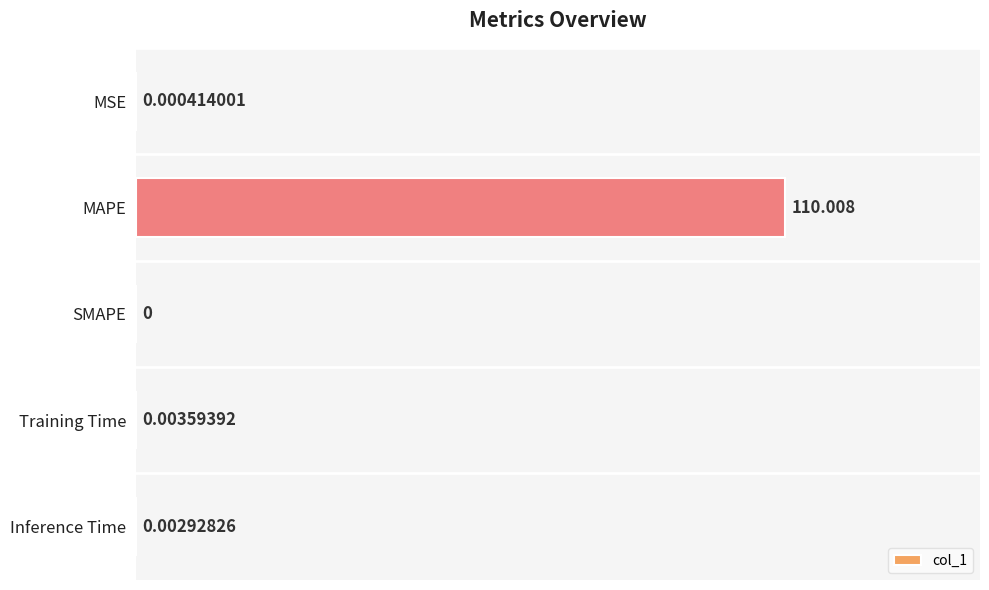

Which label corresponds to the largest value in the chart?

MAPE